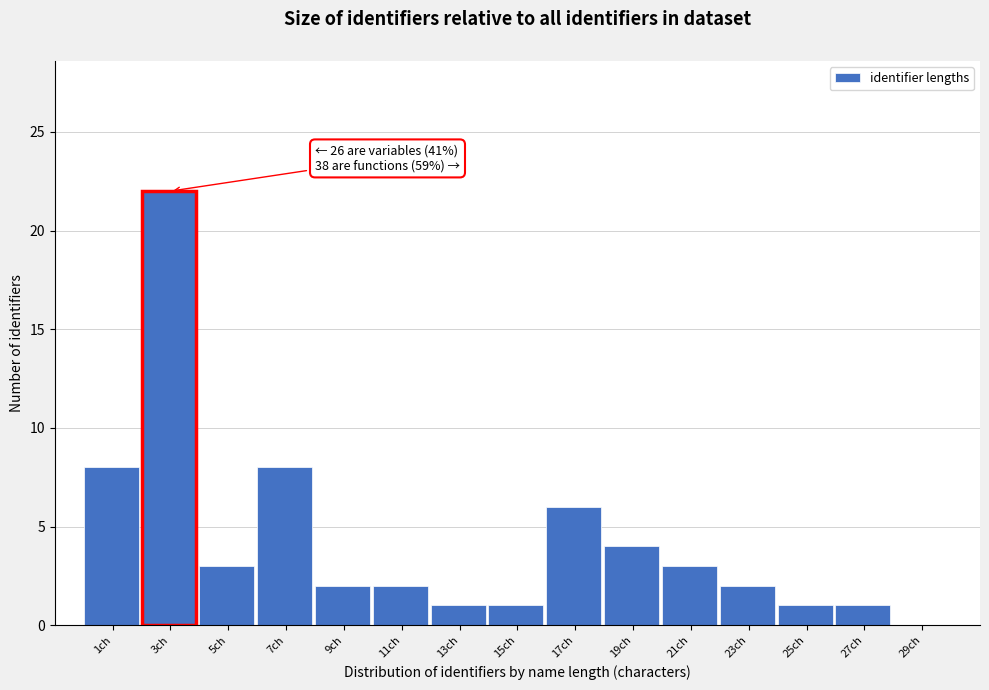

Reading left to right, list all the values displayed in this chart.

1ch=8	3ch=22	5ch=3	7ch=8	9ch=2	11ch=2	13ch=1	15ch=1	17ch=6	19ch=4	21ch=3	23ch=2	25ch=1	27ch=1	29ch=0